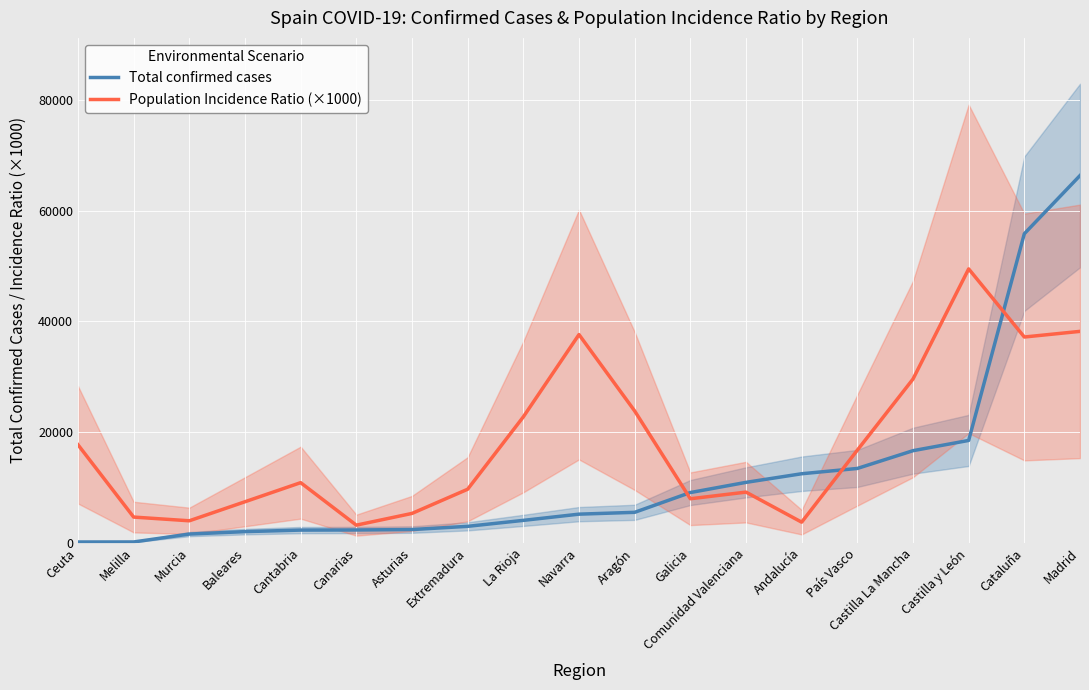

How many intersections are there between Population Incidence Ratio (×1000) and Total confirmed cases?

3